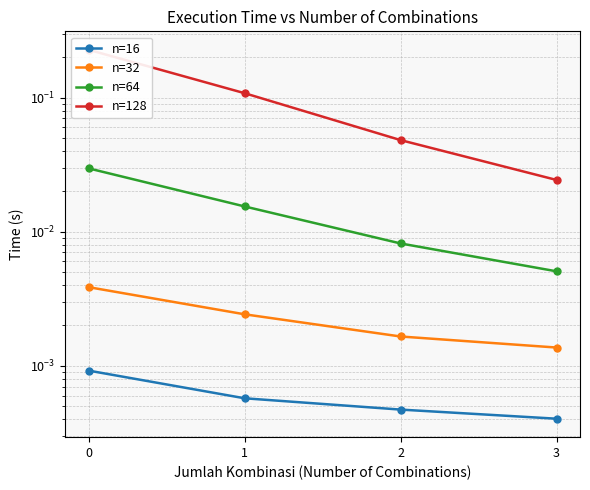

True or false: n=32 has more than 1 interior local peaks.

False